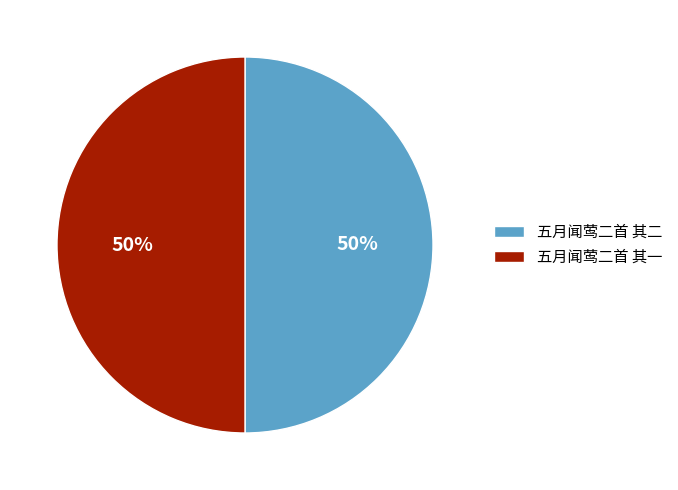

Count the number of slices in the pie.

2